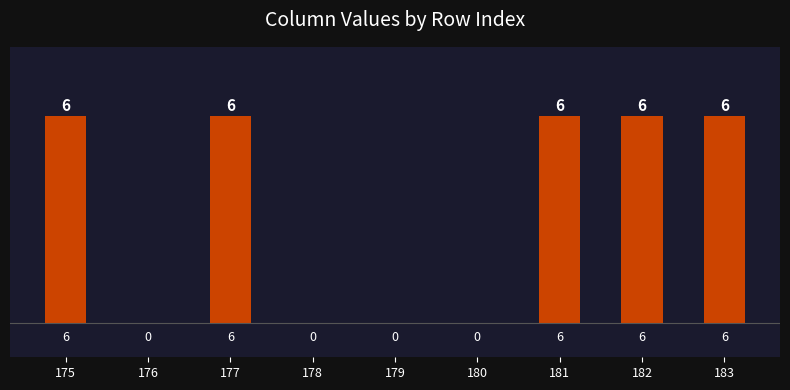

What is the difference between the values at 180 and 177?

6